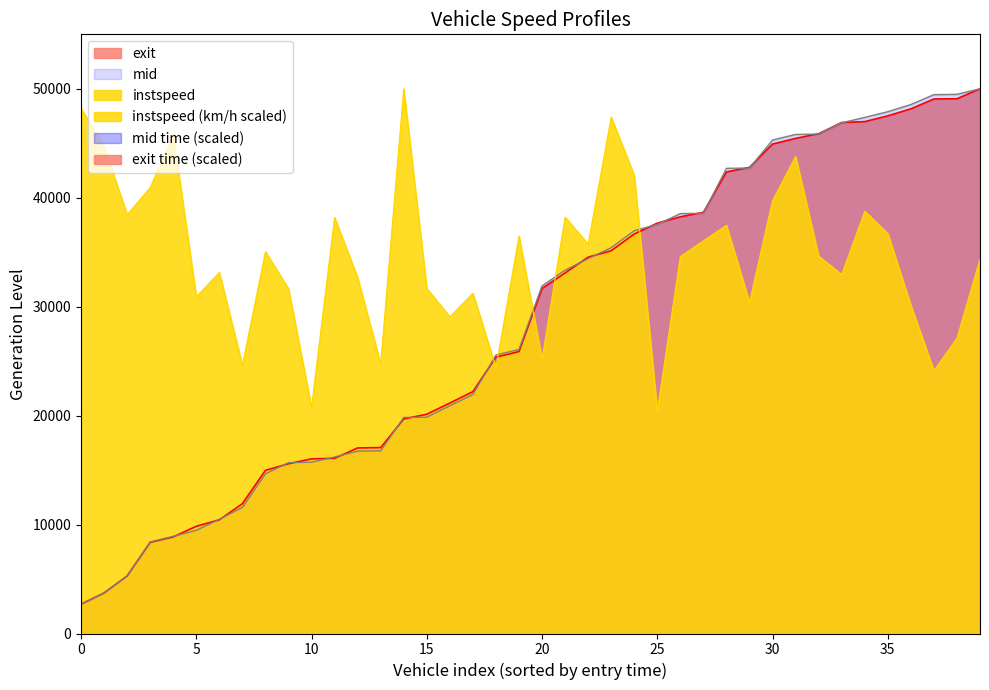

Rank the series at 22 from highest to lowest value.

instspeed, exit, mid